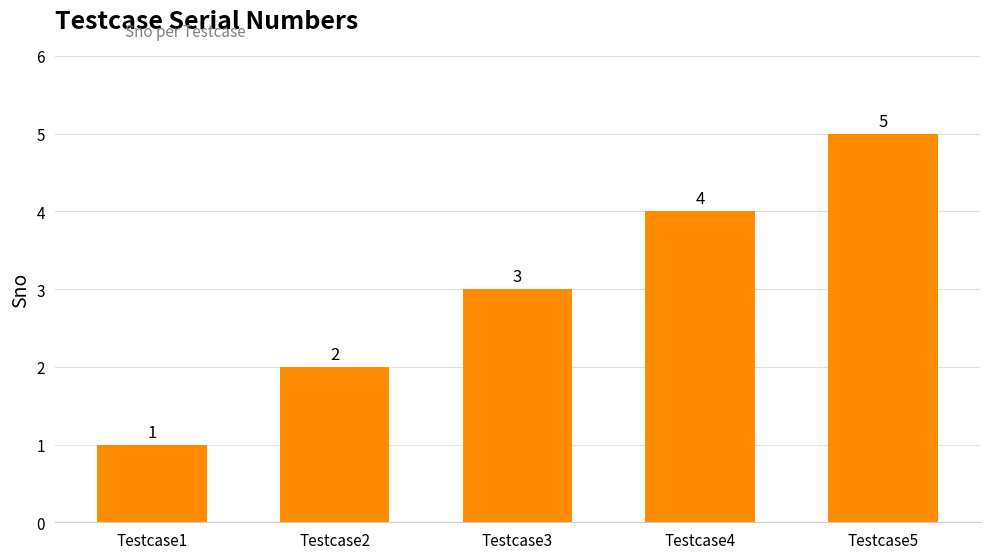

Approximately how many times larger is the value at Testcase1 compared to Testcase2?

0.5